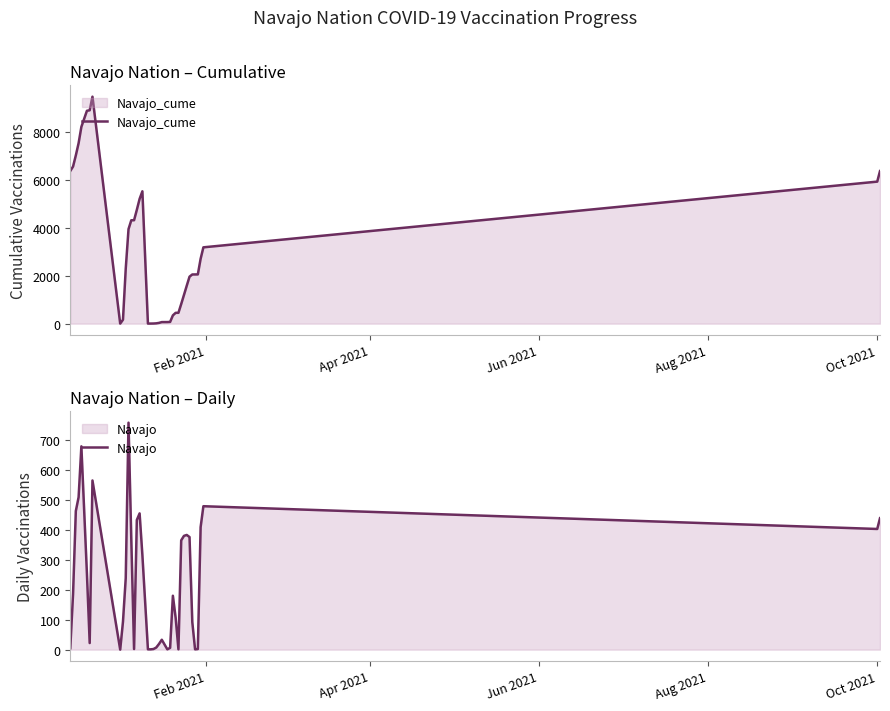

How many data points in Navajo are above 186?

19